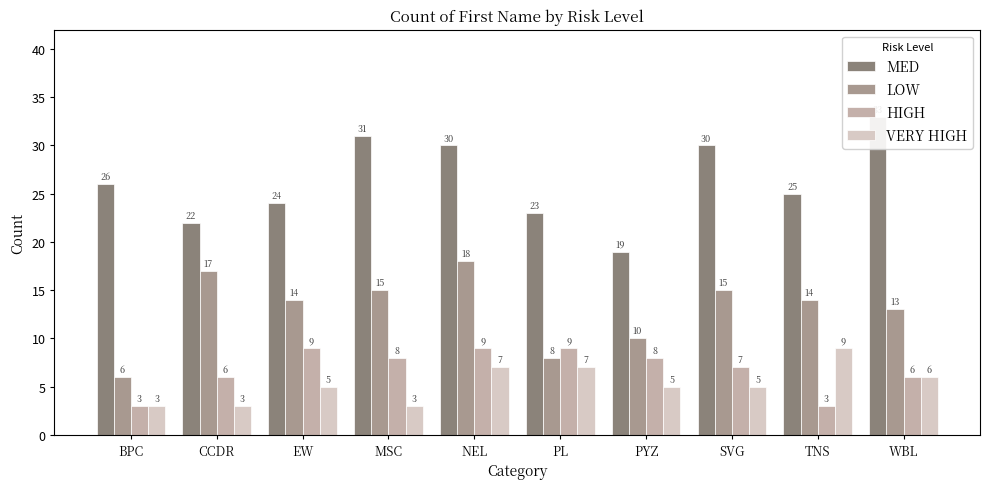

Rank the series by their maximum value, from lowest to highest.

HIGH, VERY HIGH, LOW, MED